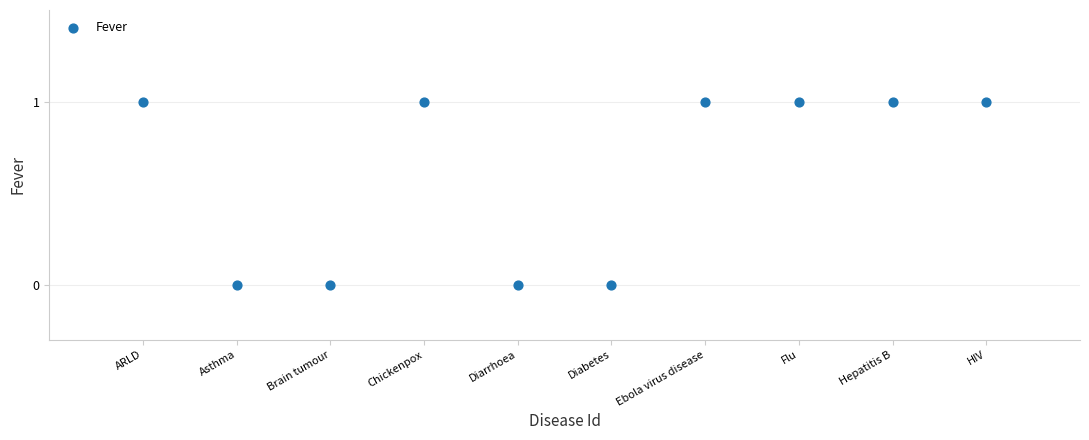

What is the average X value?

6